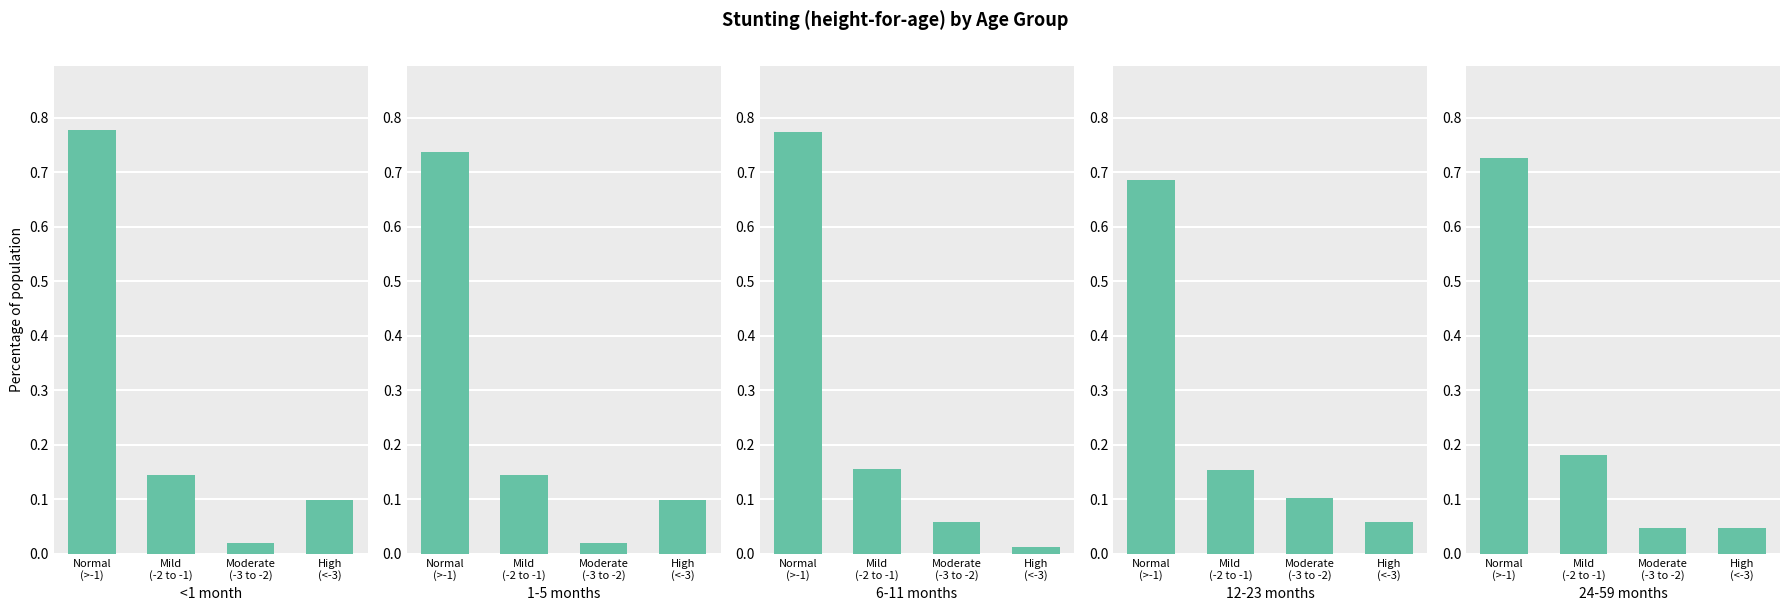

What is the sum of the 1-5 months values at Moderate
(-3 to -2) and High
(<-3)?

0.1